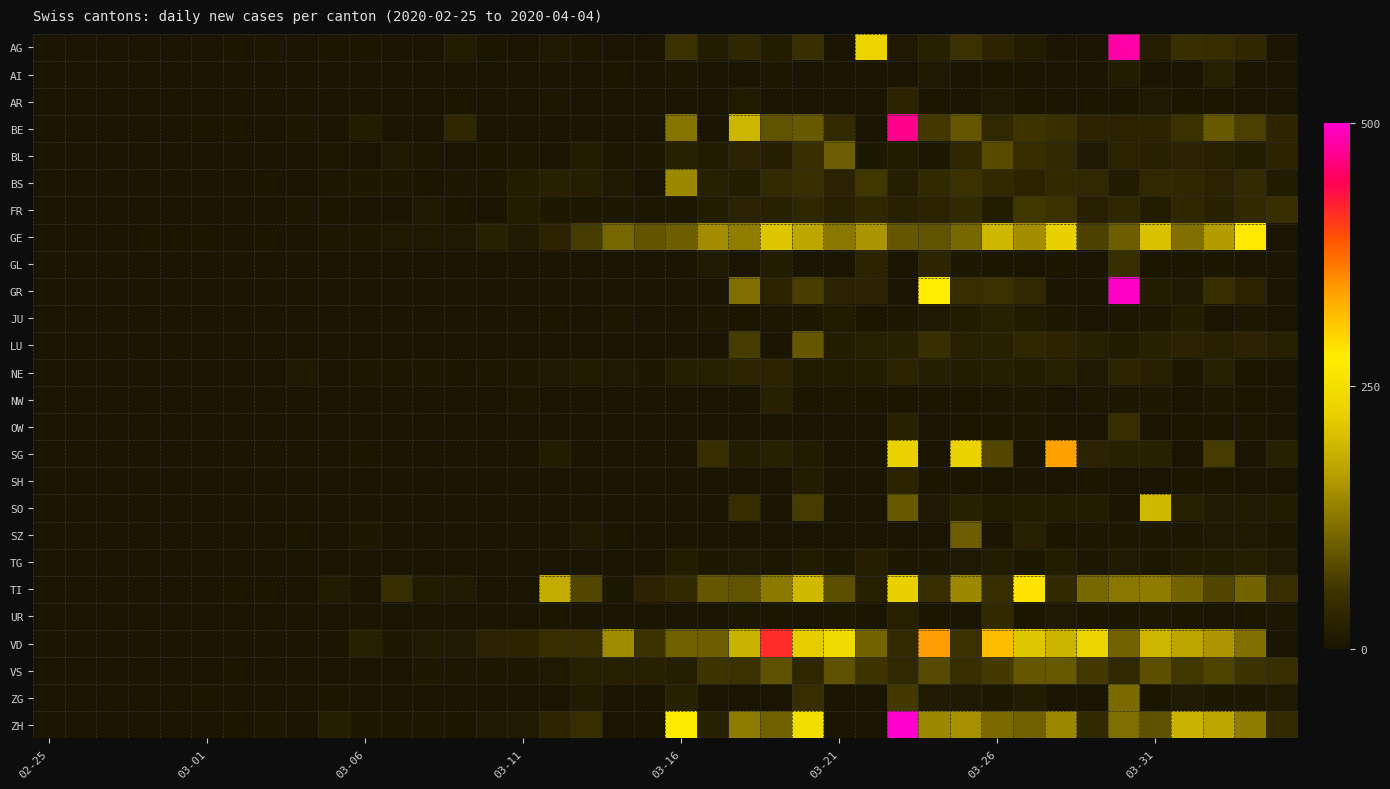

At which category is the sum across all series the highest?

27